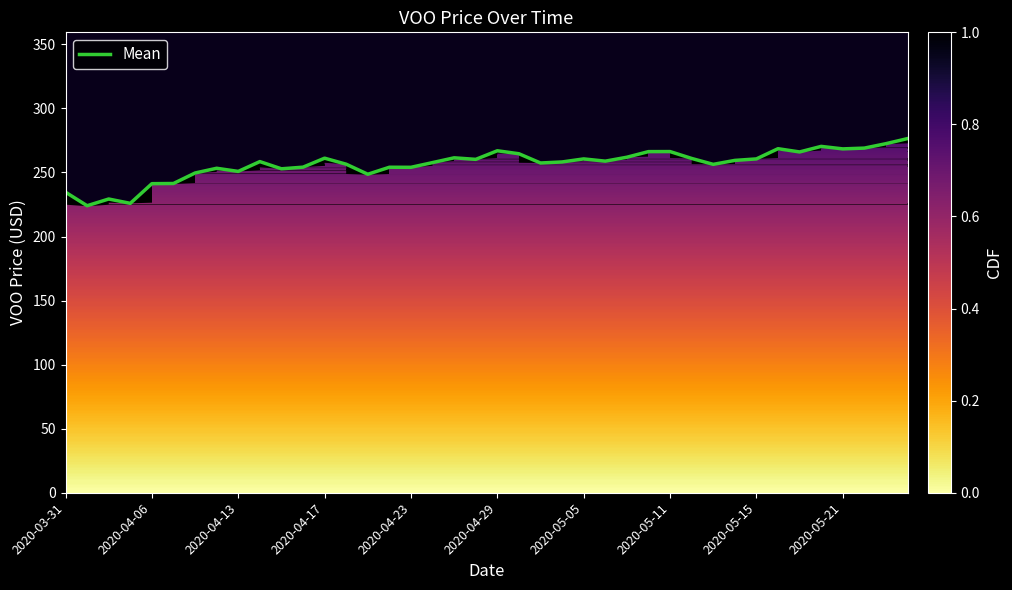

What is the sum of all values?

10258.3